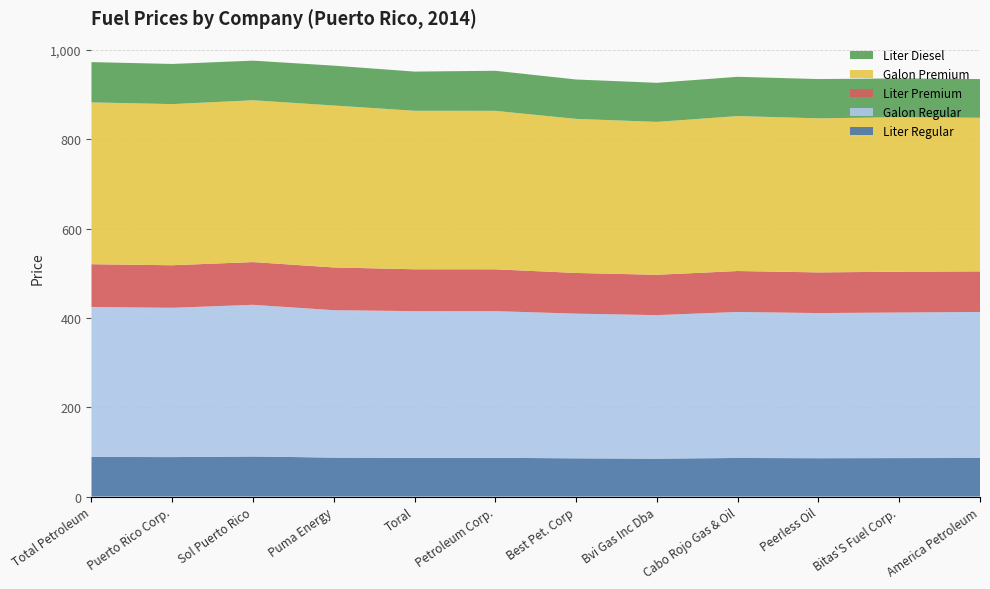

Reading left to right, extract all data points from this chart.

liter_regular: Total Petroleum=88.7	Puerto Rico Corp.=88.3	Sol Puerto Rico=89.7	Puma Energy=87.2	Toral=86.7	Petroleum Corp.=86.7	Best Pet. Corp=85.6	Bvi Gas Inc Dba=84.9	Cabo Rojo Gas & Oil=86.4	Peerless Oil=85.8	Bitas'S Fuel Corp.=86.1	America Petroleum=86.4
galon_regular: Total Petroleum=335.8	Puerto Rico Corp.=334.2	Sol Puerto Rico=339.6	Puma Energy=330.0	Toral=328.3	Petroleum Corp.=328.3	Best Pet. Corp=323.9	Bvi Gas Inc Dba=321.2	Cabo Rojo Gas & Oil=326.9	Peerless Oil=324.9	Bitas'S Fuel Corp.=325.9	America Petroleum=326.9
liter_premium: Total Petroleum=95.7	Puerto Rico Corp.=95.3	Sol Puerto Rico=95.7	Puma Energy=95.8	Toral=93.7	Petroleum Corp.=93.7	Best Pet. Corp=91.1	Bvi Gas Inc Dba=90.4	Cabo Rojo Gas & Oil=91.6	Peerless Oil=91.1	Bitas'S Fuel Corp.=91.4	America Petroleum=90.8
galon_premium: Total Petroleum=362.3	Puerto Rico Corp.=360.8	Sol Puerto Rico=362.3	Puma Energy=362.5	Toral=354.8	Petroleum Corp.=354.7	Best Pet. Corp=344.9	Bvi Gas Inc Dba=342.2	Cabo Rojo Gas & Oil=346.9	Peerless Oil=344.9	Bitas'S Fuel Corp.=345.9	America Petroleum=343.9
liter_diesel: Total Petroleum=90.2	Puerto Rico Corp.=89.9	Sol Puerto Rico=88.7	Puma Energy=89.3	Toral=87.7	Petroleum Corp.=89.7	Best Pet. Corp=88.2	Bvi Gas Inc Dba=87.5	Cabo Rojo Gas & Oil=87.9	Peerless Oil=87.9	Bitas'S Fuel Corp.=86.9	America Petroleum=86.6